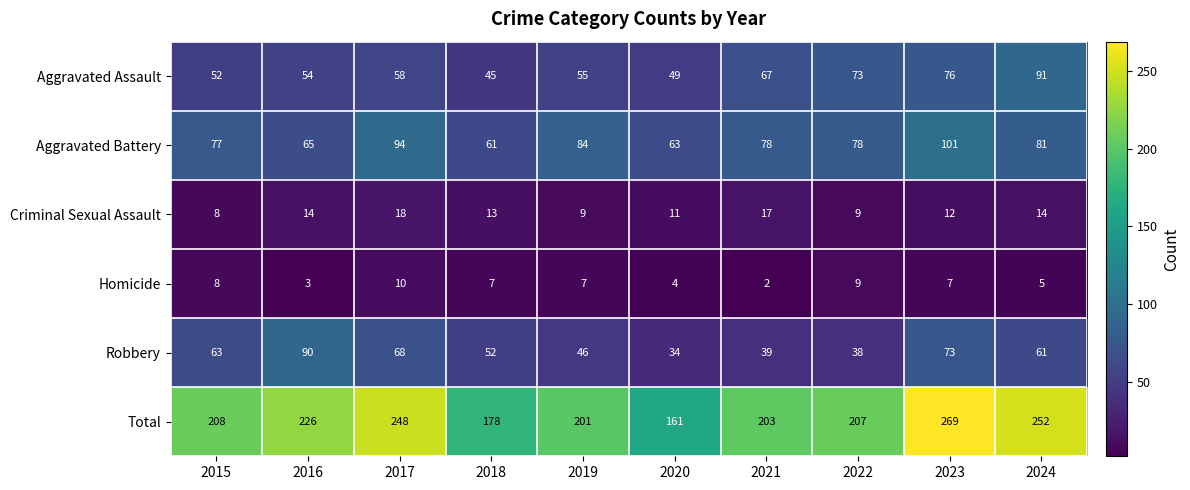

The value of Aggravated Assault at 2017 is 87. True or false?

False